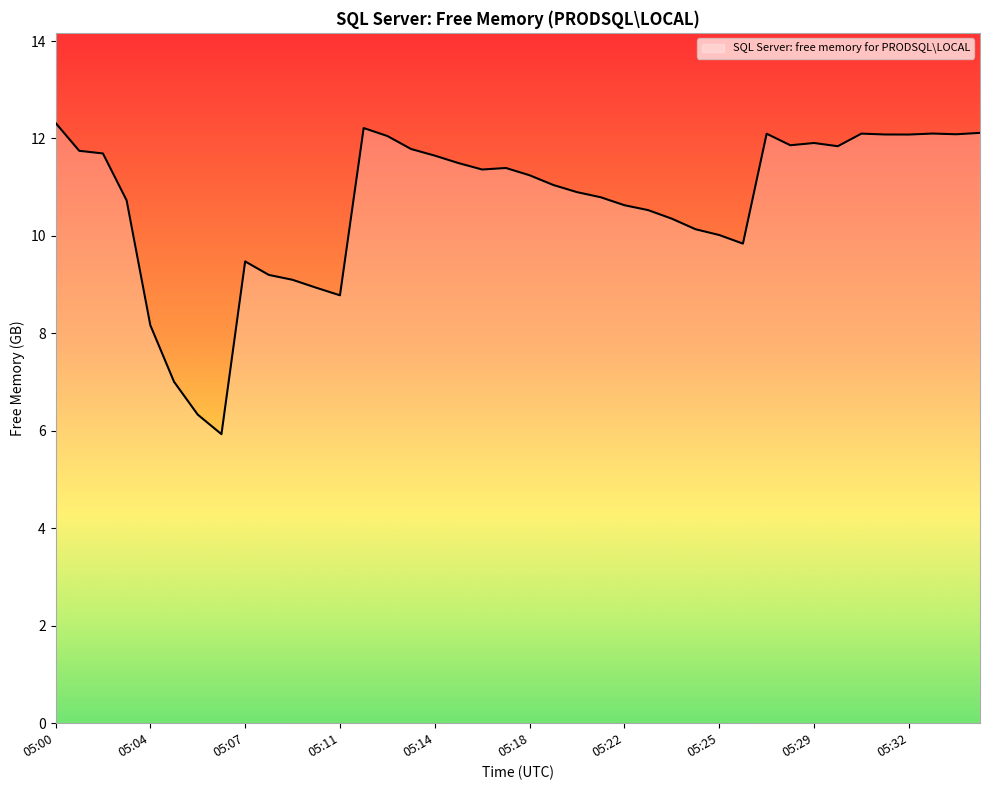

What is the minimum value shown in the chart?

5.9